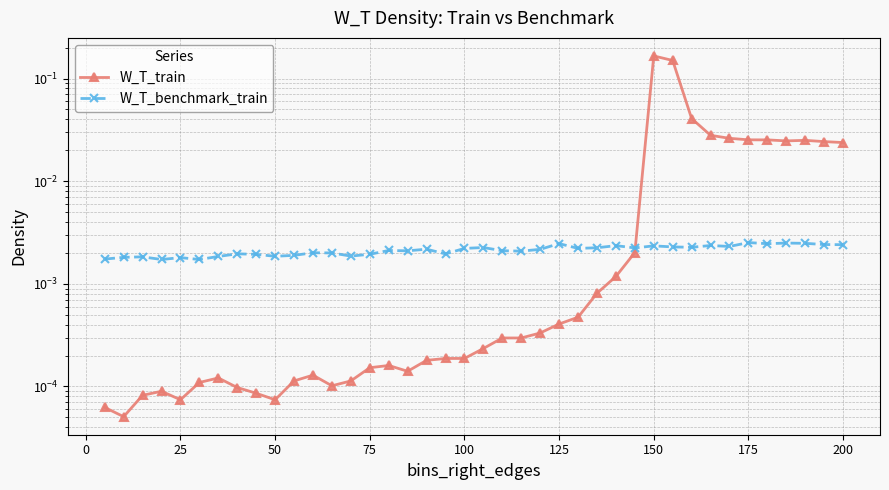

List the series in order of their peak value, highest first.

W_T_train, W_T_benchmark_train